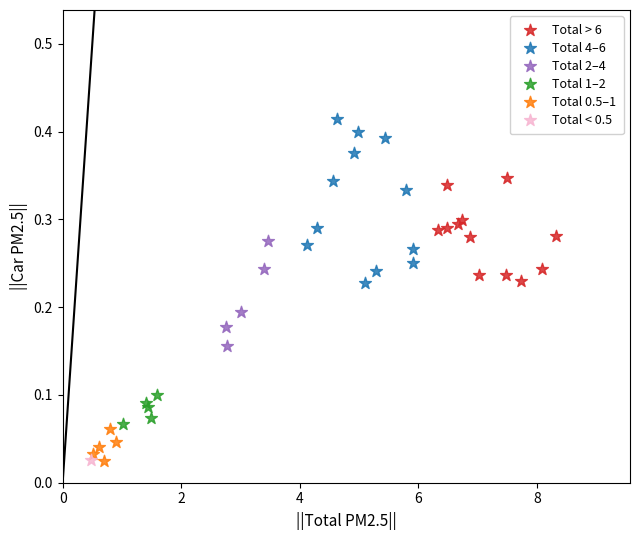

What are all the series names shown in the legend?

Total > 6, Total 4–6, Total 2–4, Total 1–2, Total 0.5–1, Total < 0.5